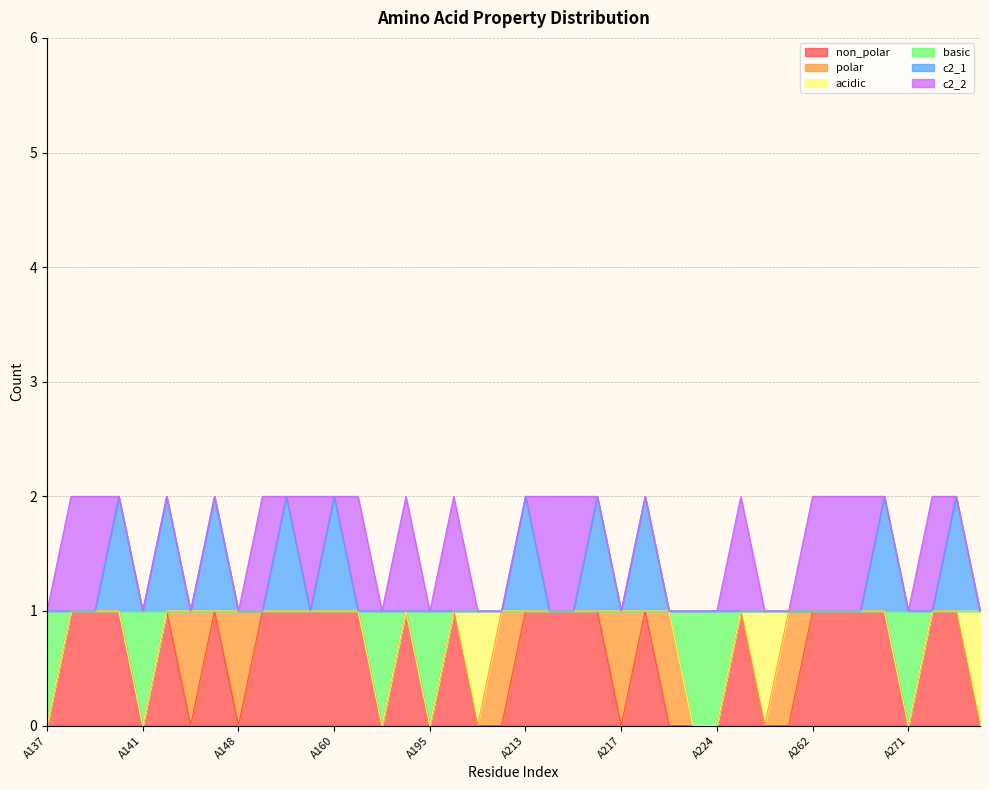

At how many categories does at least one series exceed 0?

40